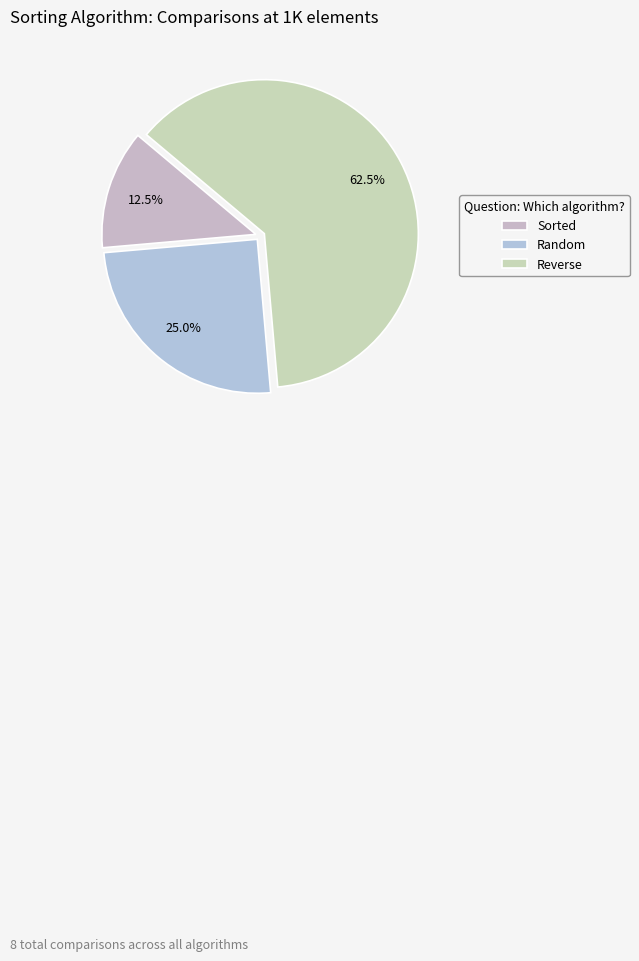

What is the total percentage of Sorted and Random?

37.5%